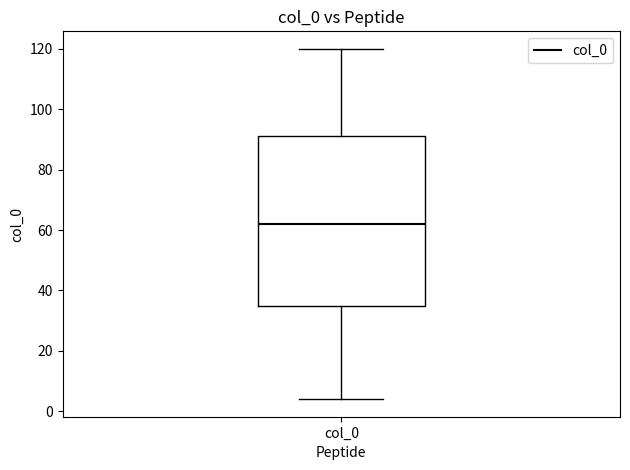

Read this box plot against the y-axis: the position of the median line, the range covered by the box, and the ends of both whiskers. The values are not printed on the chart, so give them approximately, as read against the axis.

median 62, box 34 to 92, whiskers 4 to 120